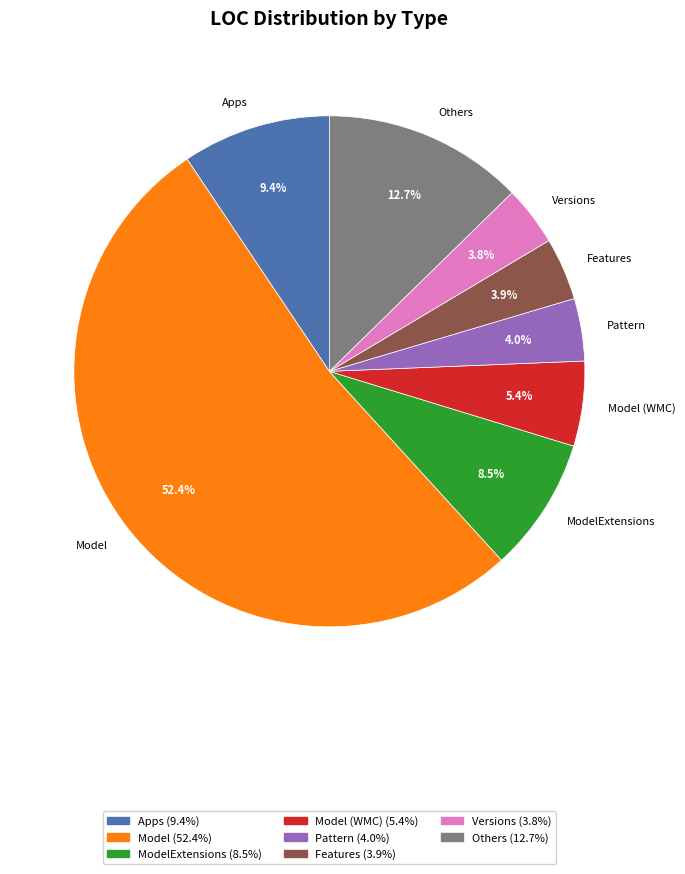

Which slice represents more than half of the pie?

Model